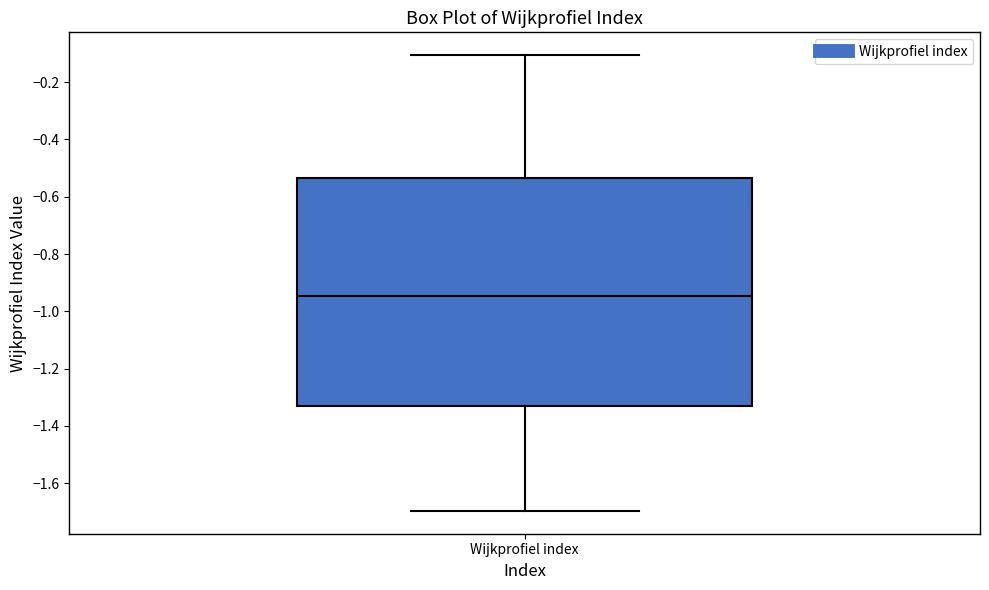

Where is the upper edge of the box for Wijkprofiel index on the y-axis? The values are not printed on the chart, so give them approximately, as read against the axis.

-0.54